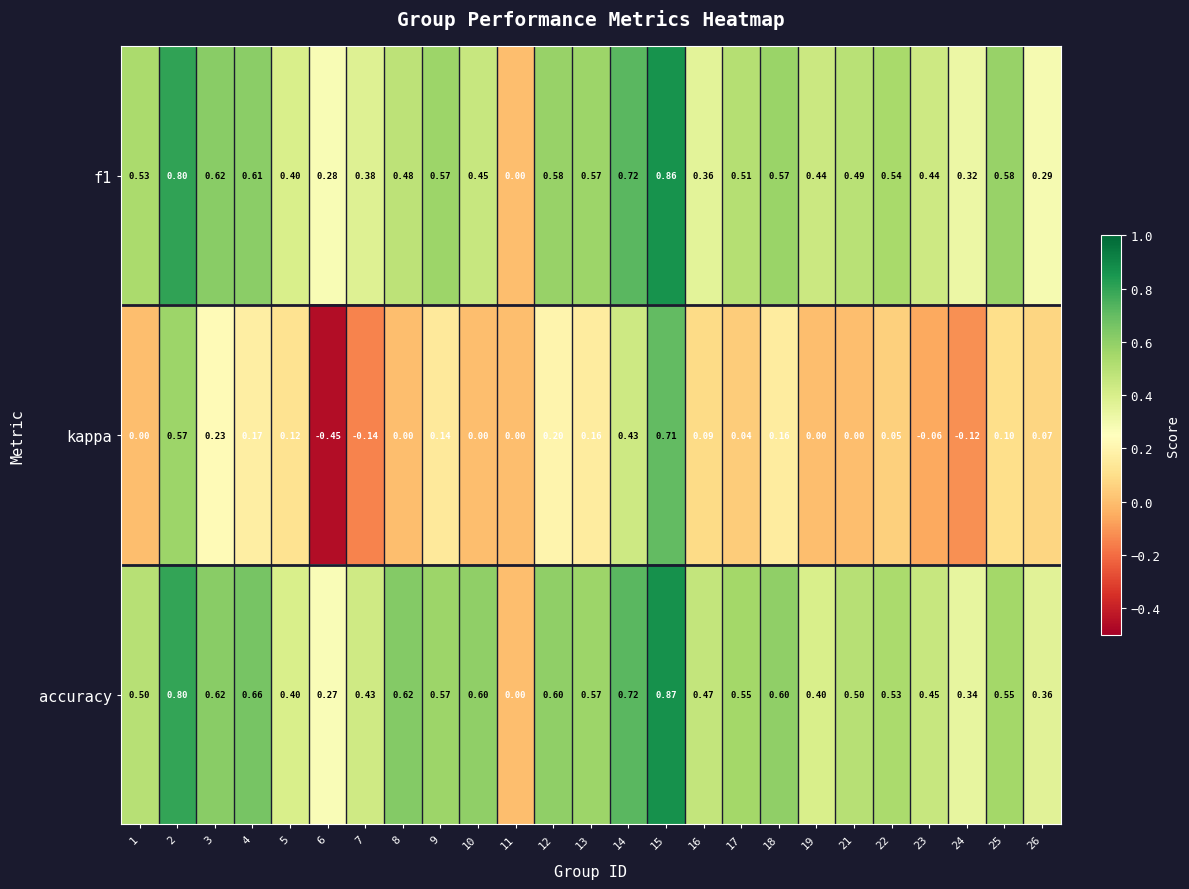

How many positive values does the accuracy series have?

24